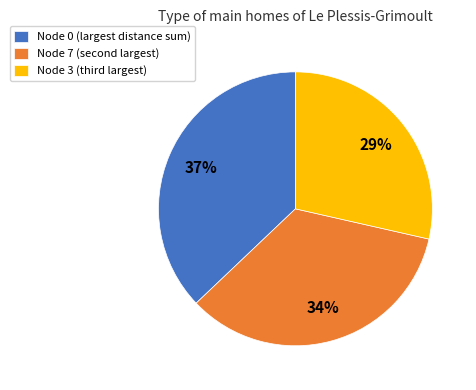

Rank the categories by value from lowest to highest.

Node 3 (third largest), Node 7 (second largest), Node 0 (largest distance sum)